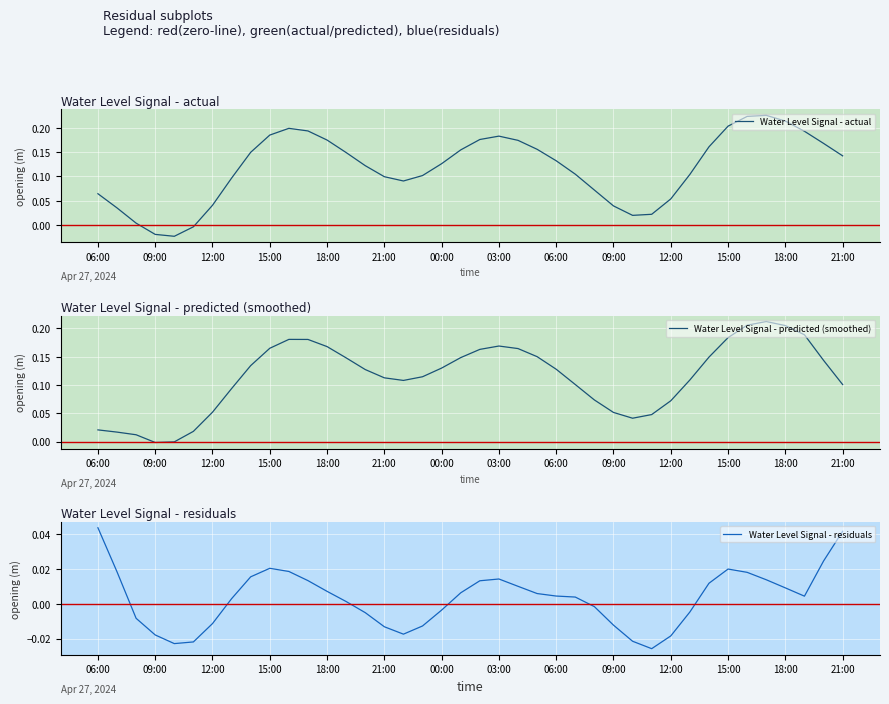

List the series in order of their peak value, lowest first.

Water Level Signal - residuals, Water Level Signal - predicted (smoothed), Water Level Signal - actual